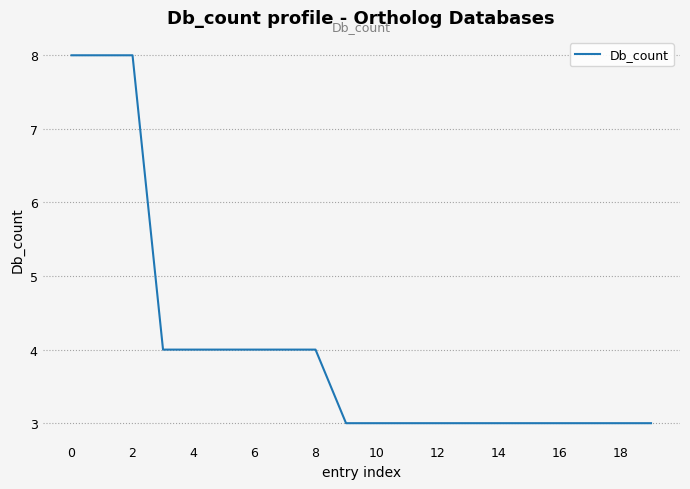

What is the maximum value shown in the chart?

8